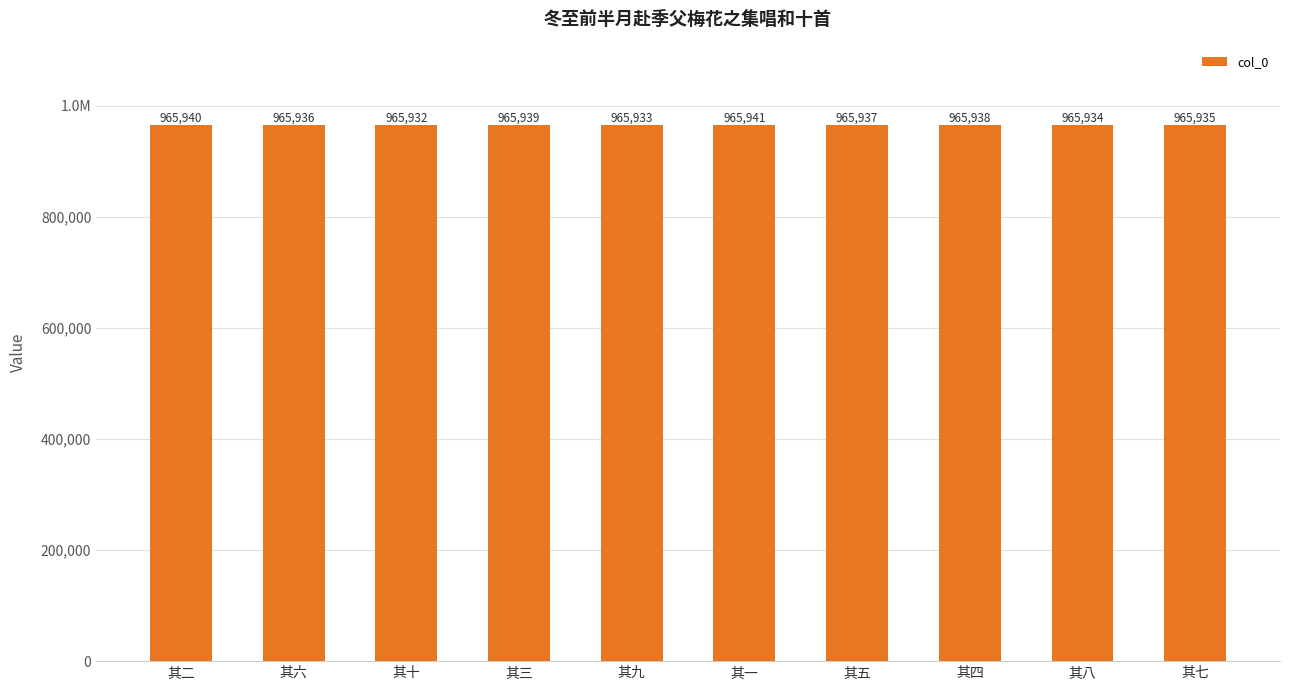

Rank the categories by value from highest to lowest.

其一, 其二, 其三, 其四, 其五, 其六, 其七, 其八, 其九, 其十